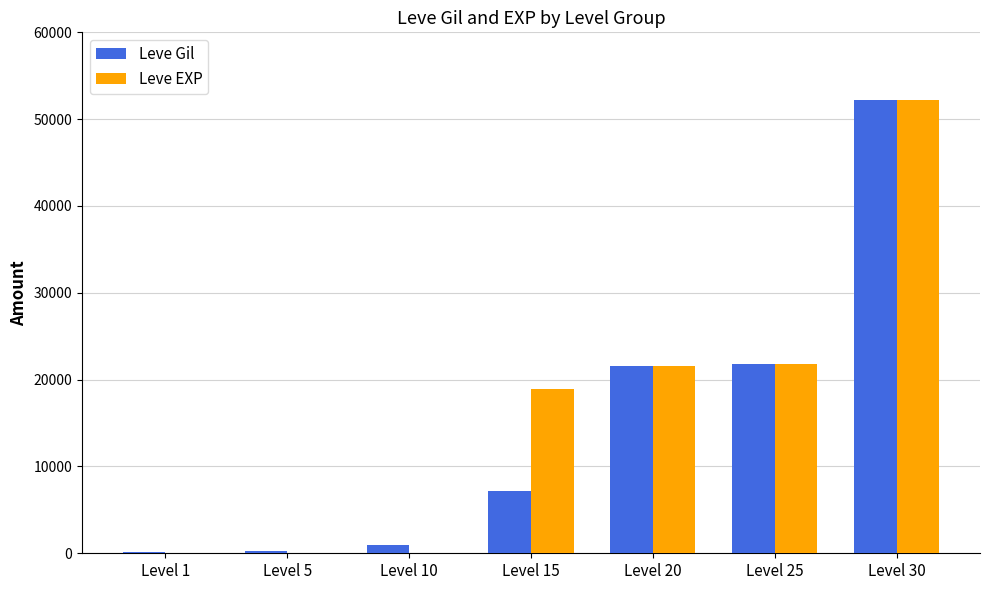

Between Level 5 and Level 20, which series saw the biggest shift?

Leve EXP